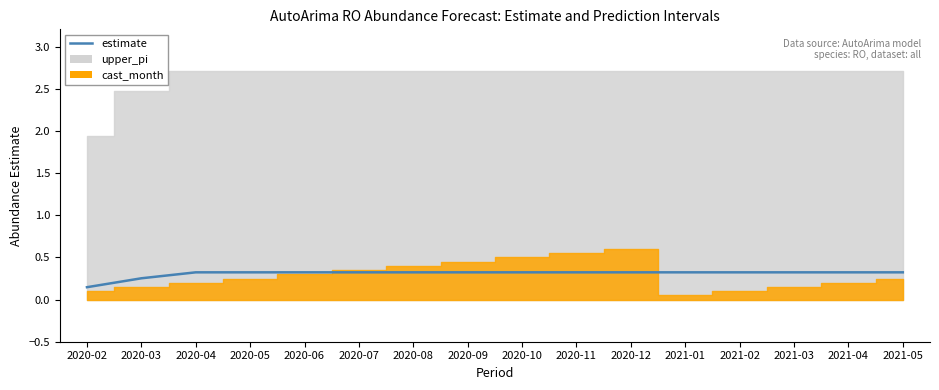

What is the value of the 6th point from the left?

0.3